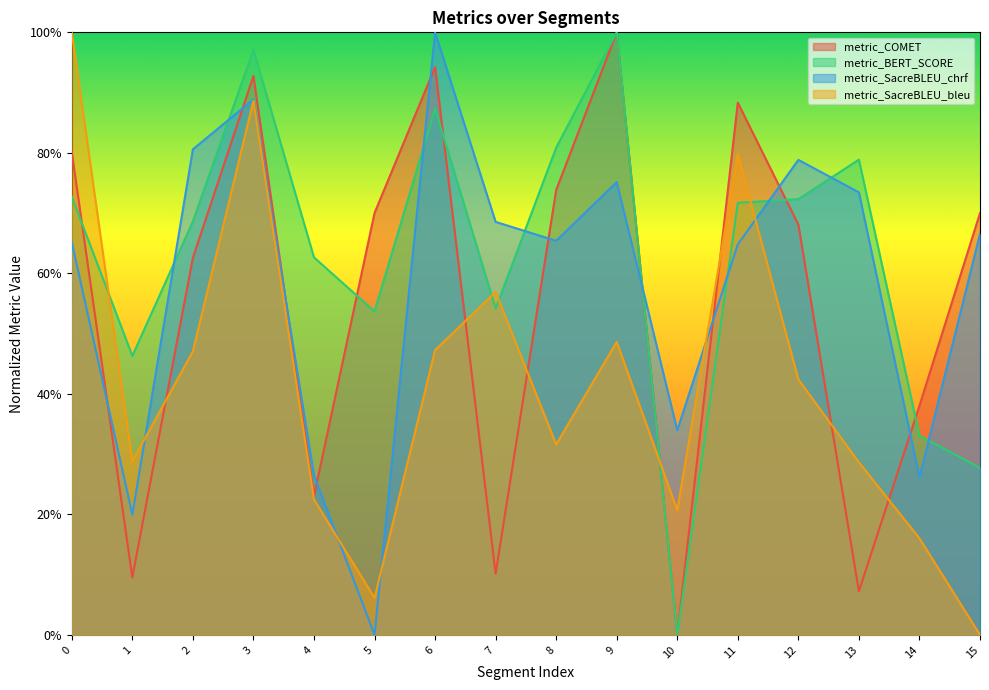

Reading left to right, extract all data points from this chart.

metric_COMET: 0=0.8	1=0.1	2=0.6	3=0.9	4=0.2	5=0.7	6=0.9	7=0.1	8=0.7	9=1.0	10=0.0	11=0.9	12=0.7	13=0.1	14=0.4	15=0.7
metric_BERT_SCORE: 0=0.7	1=0.5	2=0.7	3=1.0	4=0.6	5=0.5	6=0.9	7=0.5	8=0.8	9=1.0	10=0.0	11=0.7	12=0.7	13=0.8	14=0.3	15=0.3
metric_SacreBLEU_chrf: 0=0.7	1=0.2	2=0.8	3=0.9	4=0.3	5=0.0	6=1.0	7=0.7	8=0.7	9=0.8	10=0.3	11=0.6	12=0.8	13=0.7	14=0.3	15=0.7
metric_SacreBLEU_bleu: 0=1.0	1=0.3	2=0.5	3=0.9	4=0.2	5=0.1	6=0.5	7=0.6	8=0.3	9=0.5	10=0.2	11=0.8	12=0.4	13=0.3	14=0.2	15=0.0